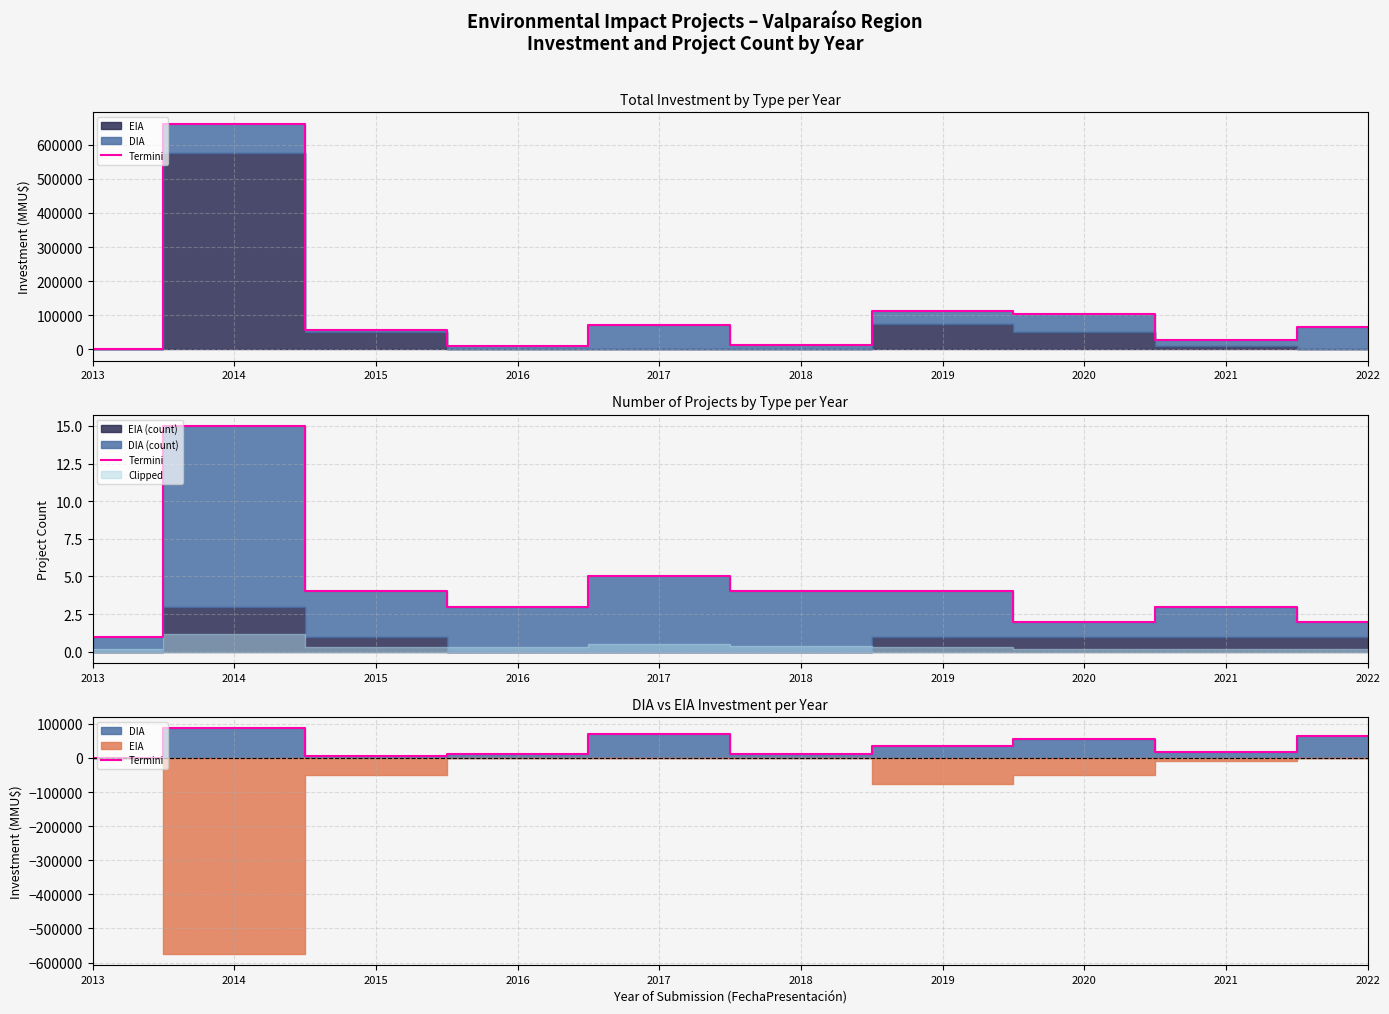

List the labels in order of value, largest first.

2014, 2017, 2022, 2020, 2019, 2021, 2018, 2016, 2015, 2013